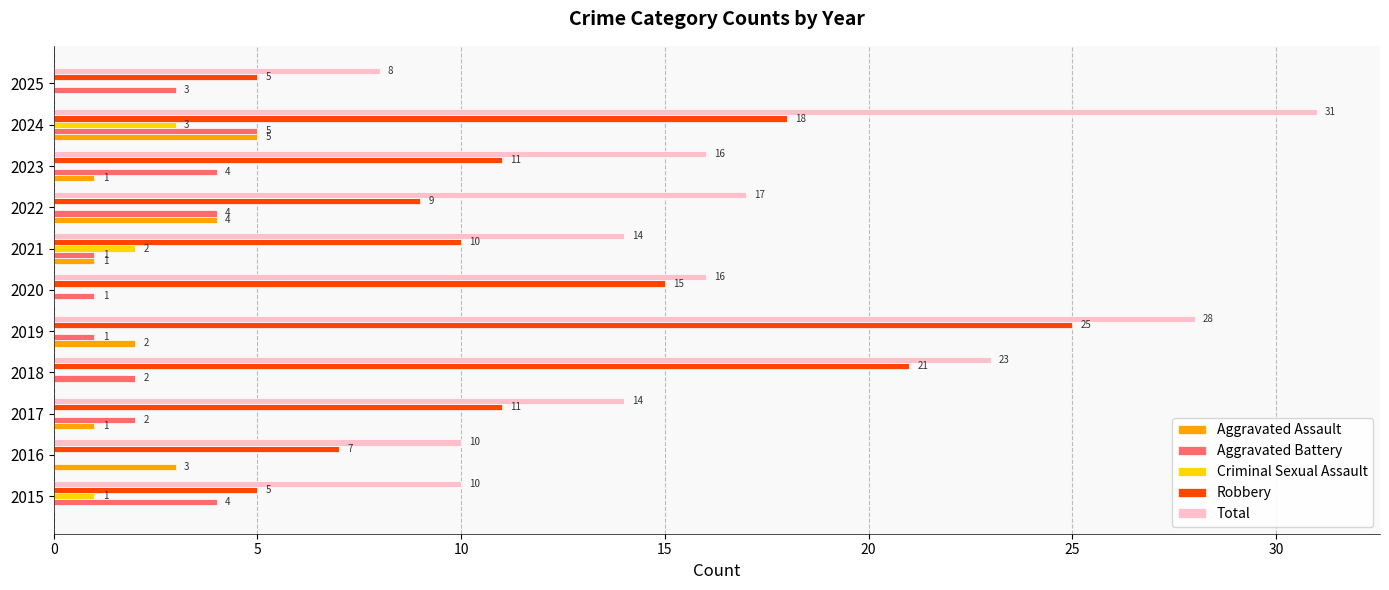

Count the number of data series in this chart.

5